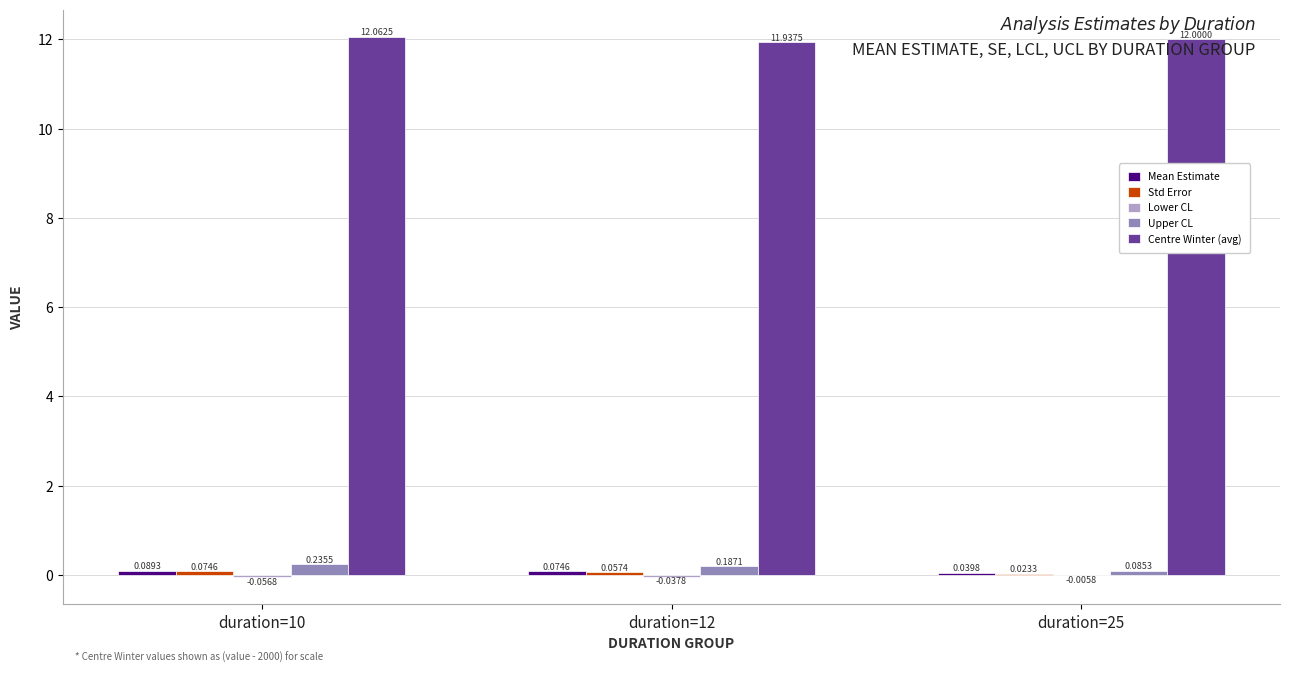

What is the sum of all Centre Winter (avg) values?

36.0